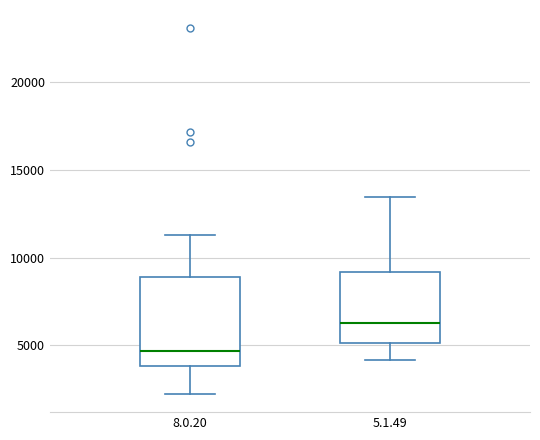

Comparing the boxes themselves (not the whiskers), which one is the tallest?

8.0.20